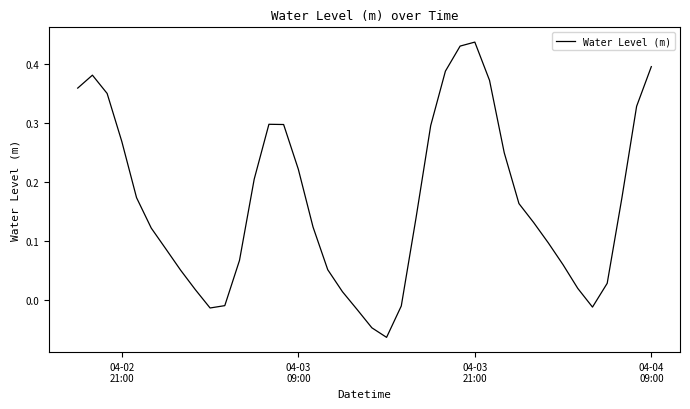

What is the difference between the maximum and minimum values?

0.5